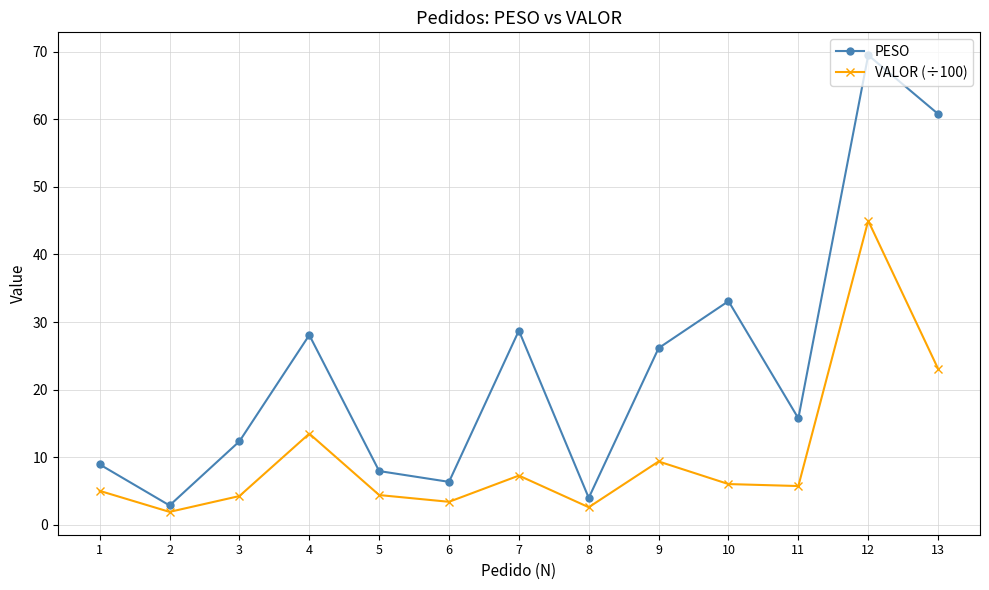

True or false: PESO and VALOR (÷100) intersect in this chart.

False